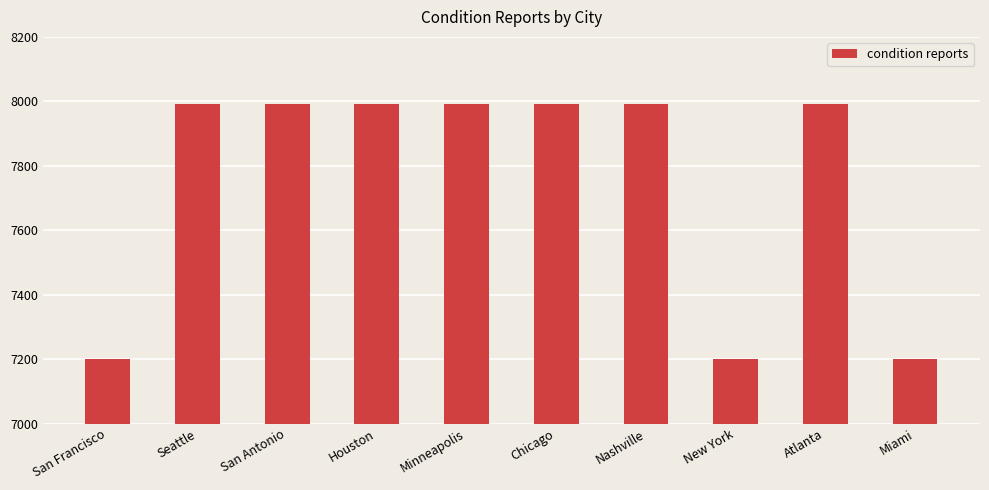

What is the maximum value shown in the chart?

7993